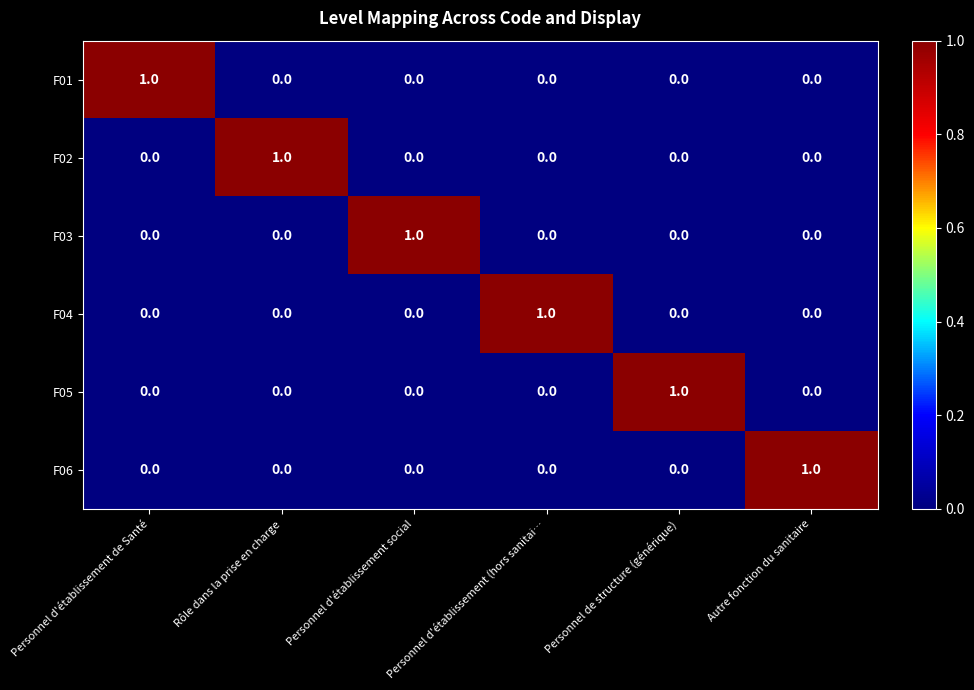

True or false: F04 has a value of 0 at Personnel d'établissement de Santé.

True